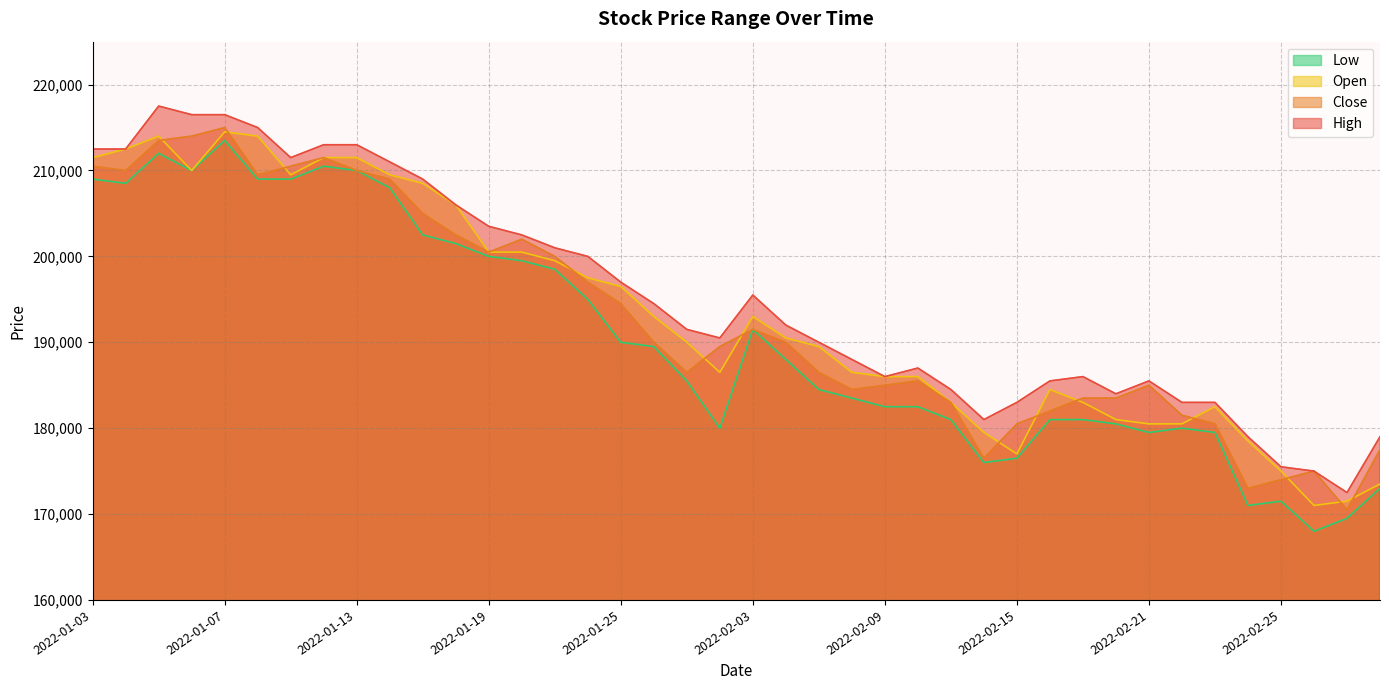

Where does the Low series first go above 188000?

2022-01-03